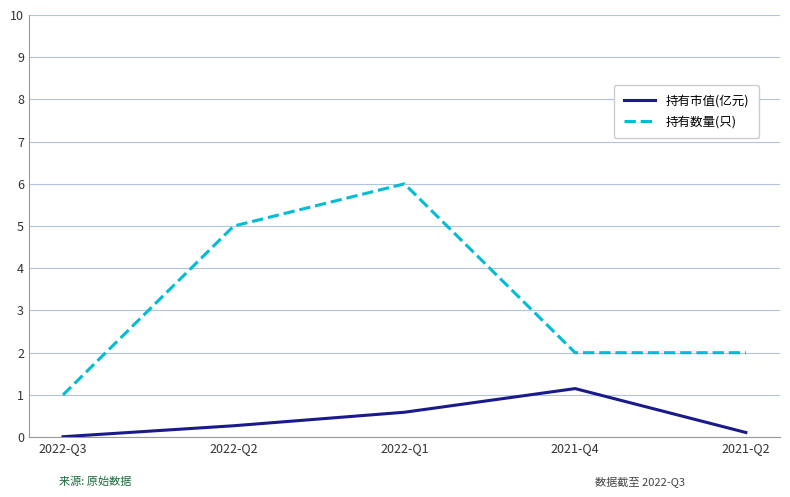

True or false: 持有市值(亿元) and 持有数量(只) intersect in this chart.

False